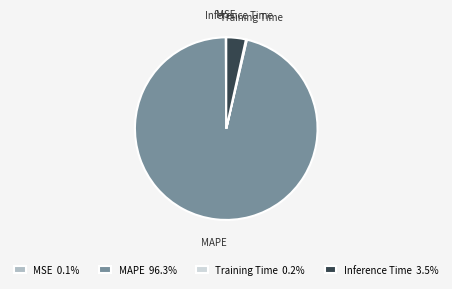

Is MAPE 96.3% the majority of the pie?

Yes